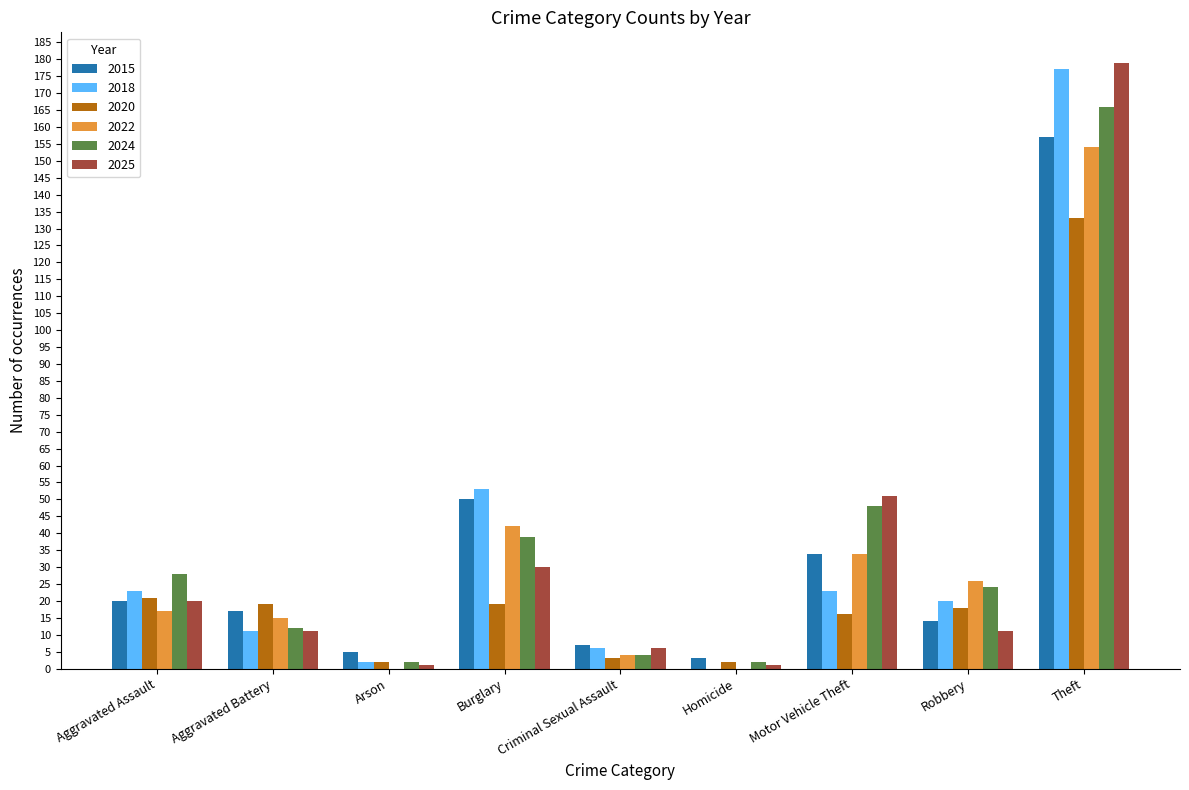

Reading left to right, list all the values displayed in this chart.

2015: Aggravated Assault=20	Aggravated Battery=17	Arson=5	Burglary=50	Criminal Sexual Assault=7	Homicide=3	Motor Vehicle Theft=34	Robbery=14	Theft=157
2018: Aggravated Assault=23	Aggravated Battery=11	Arson=2	Burglary=53	Criminal Sexual Assault=6	Homicide=0	Motor Vehicle Theft=23	Robbery=20	Theft=177
2020: Aggravated Assault=21	Aggravated Battery=19	Arson=2	Burglary=19	Criminal Sexual Assault=3	Homicide=2	Motor Vehicle Theft=16	Robbery=18	Theft=133
2022: Aggravated Assault=17	Aggravated Battery=15	Arson=0	Burglary=42	Criminal Sexual Assault=4	Homicide=0	Motor Vehicle Theft=34	Robbery=26	Theft=154
2024: Aggravated Assault=28	Aggravated Battery=12	Arson=2	Burglary=39	Criminal Sexual Assault=4	Homicide=2	Motor Vehicle Theft=48	Robbery=24	Theft=166
2025: Aggravated Assault=20	Aggravated Battery=11	Arson=1	Burglary=30	Criminal Sexual Assault=6	Homicide=1	Motor Vehicle Theft=51	Robbery=11	Theft=179